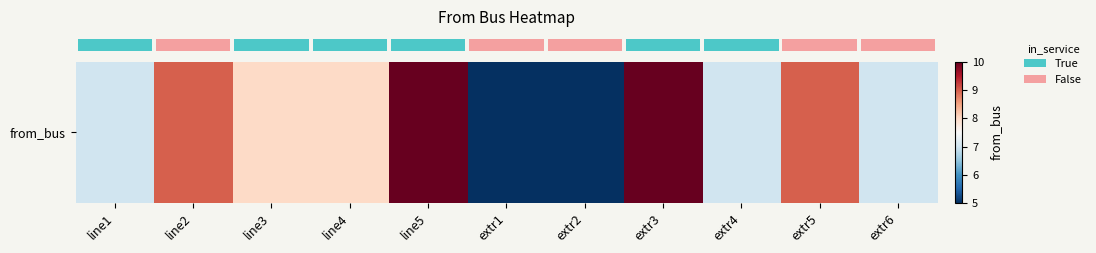

List the labels in order of value, largest first.

line5, extr3, line2, extr5, line3, line4, line1, extr4, extr6, extr1, extr2